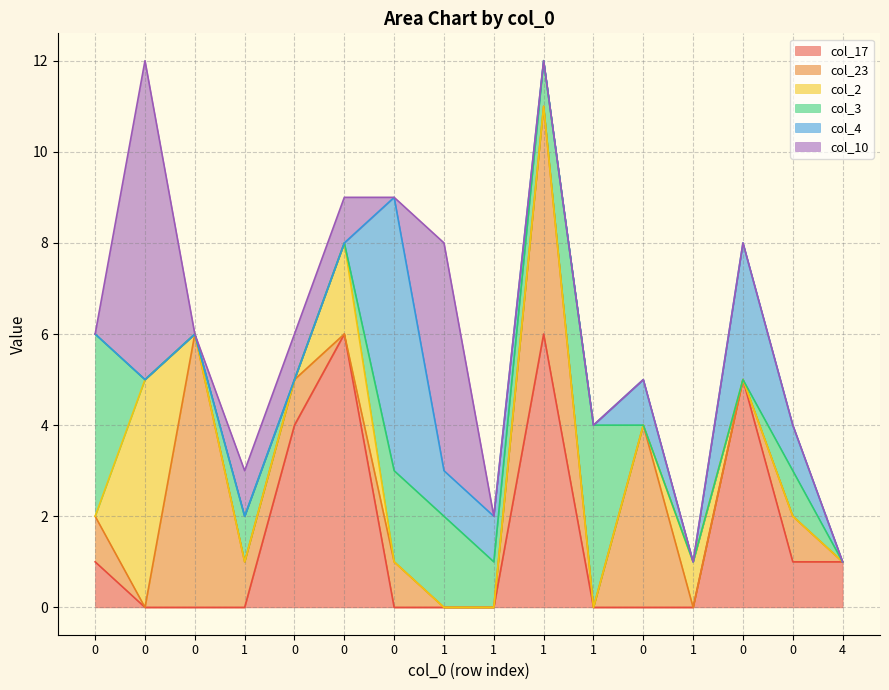

List the series in order of their peak value, lowest first.

col_3, col_2, col_17, col_23, col_4, col_10